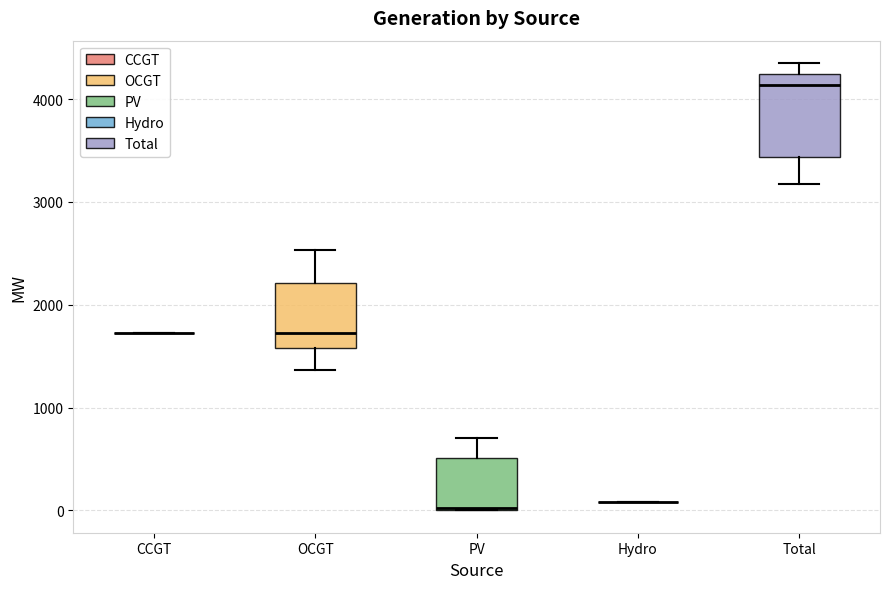

Reading left to right, transcribe this box plot: for each box, give where its median line is, the range the box spans, and where its two whiskers end, as read against the y-axis. The values are not printed on the chart, so give them approximately, as read against the axis.

CCGT: box collapsed to a line at 1700, whiskers 1700 to 1700
OCGT: median 1700, box 1600 to 2200, whiskers 1400 to 2500
PV: median 0, box 0 to 500, whiskers 0 to 700
Hydro: box collapsed to a line at 100, whiskers 100 to 100
Total: median 4100, box 3400 to 4200, whiskers 3200 to 4400